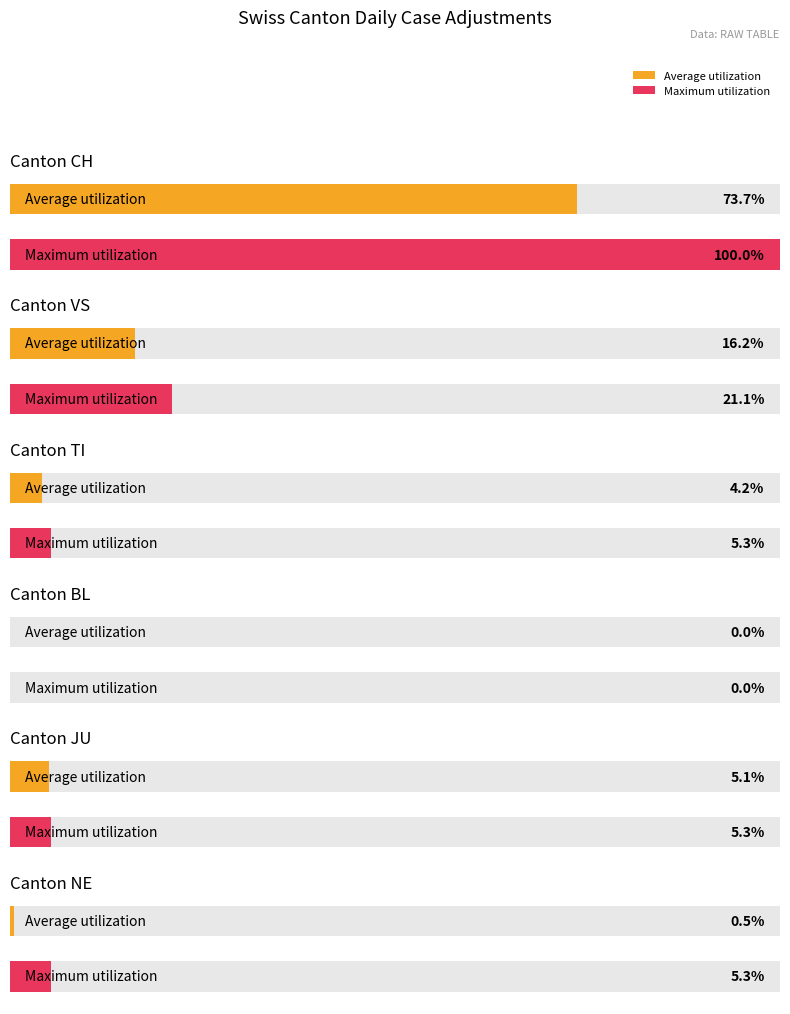

The value of JU at 16 is -1. True or false?

False